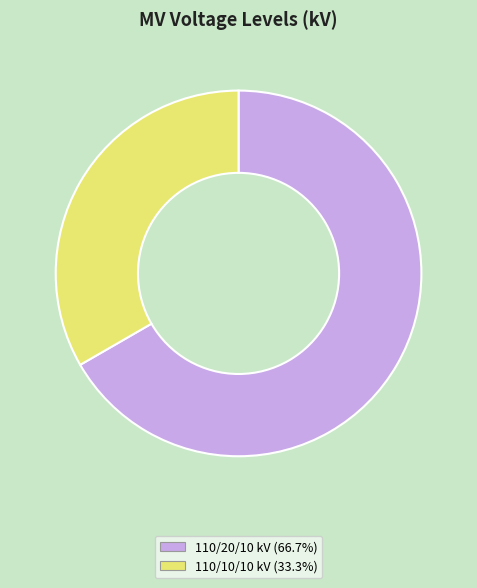

Is there a majority slice in this chart?

Yes